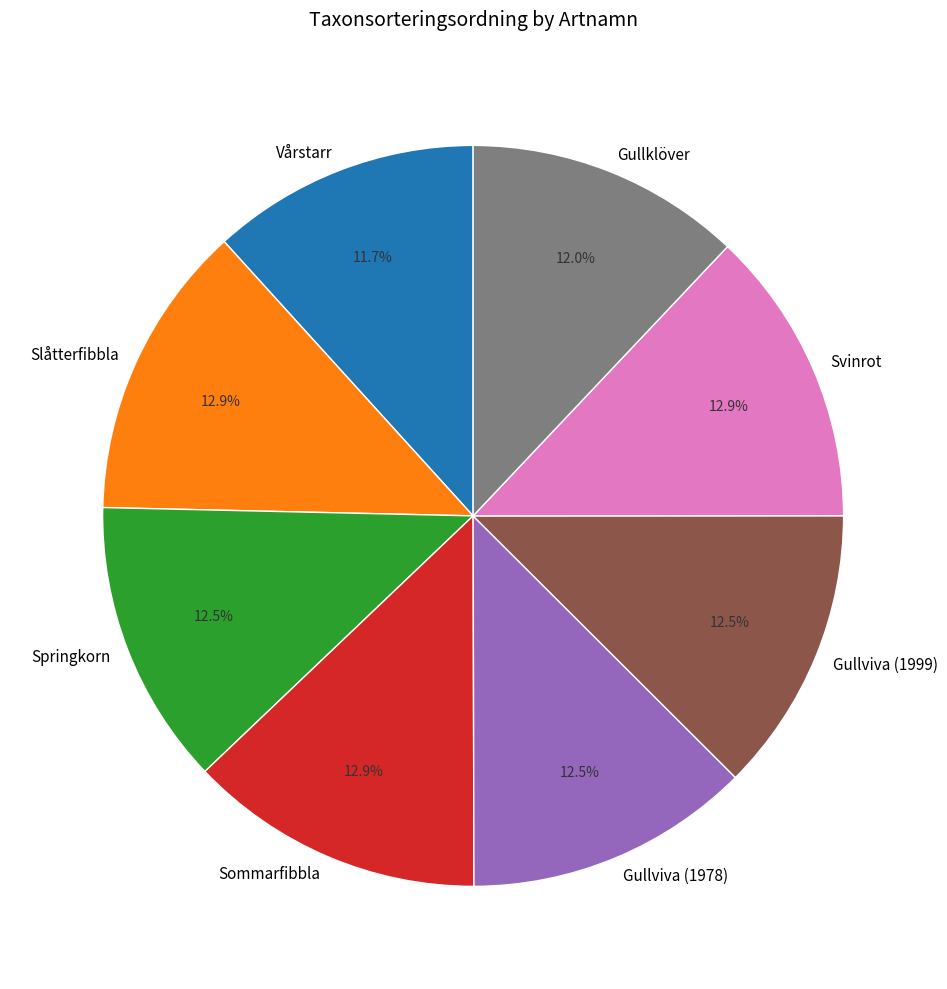

Which has a higher value, Slåtterfibbla or Gullklöver?

Slåtterfibbla